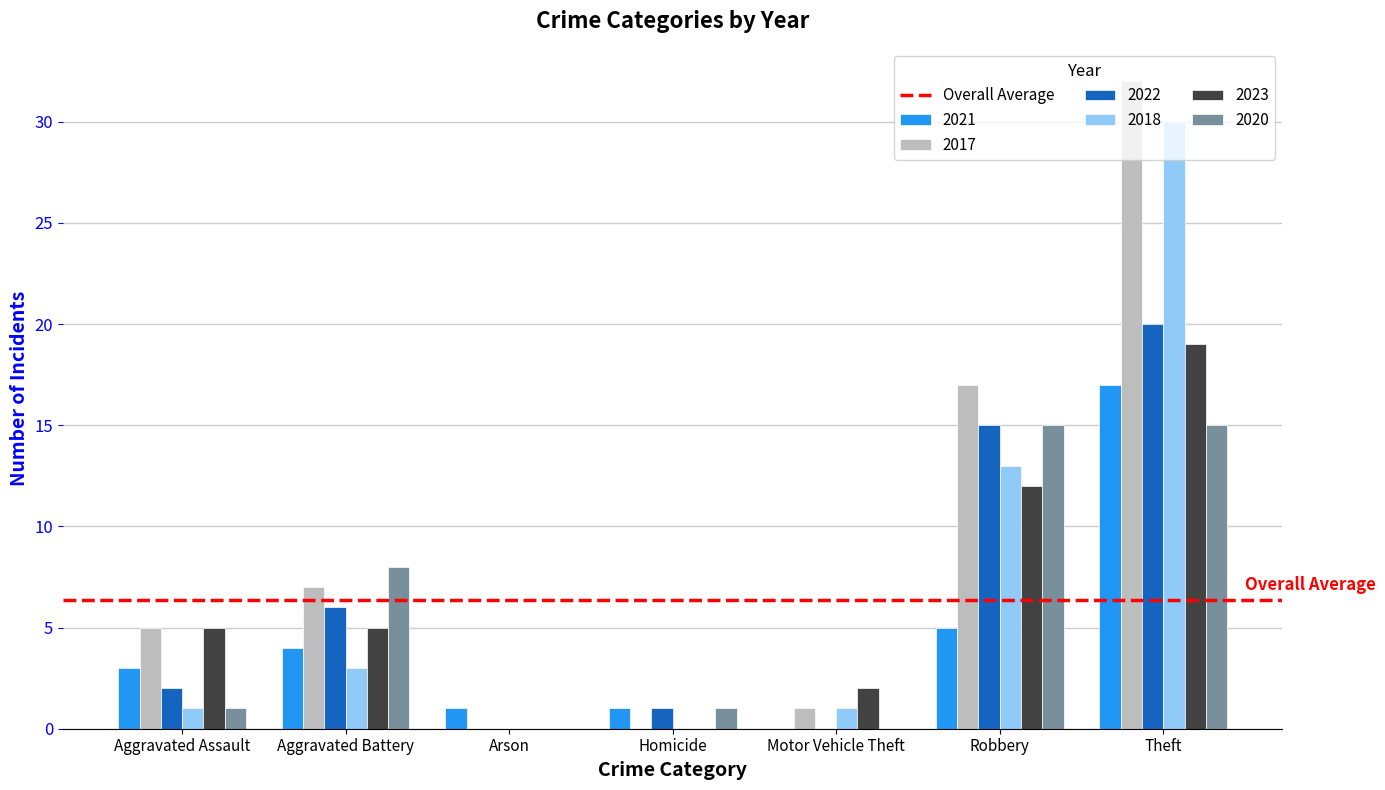

At which category is the sum across all series the highest?

Theft